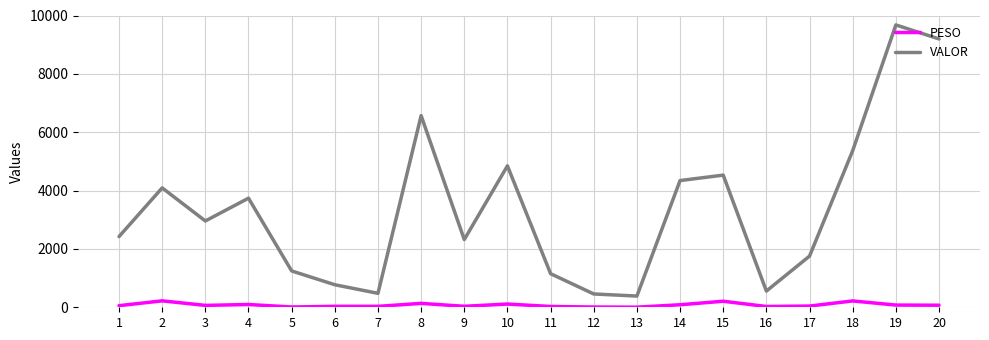

What is the highest value of the VALOR series?

9677.0